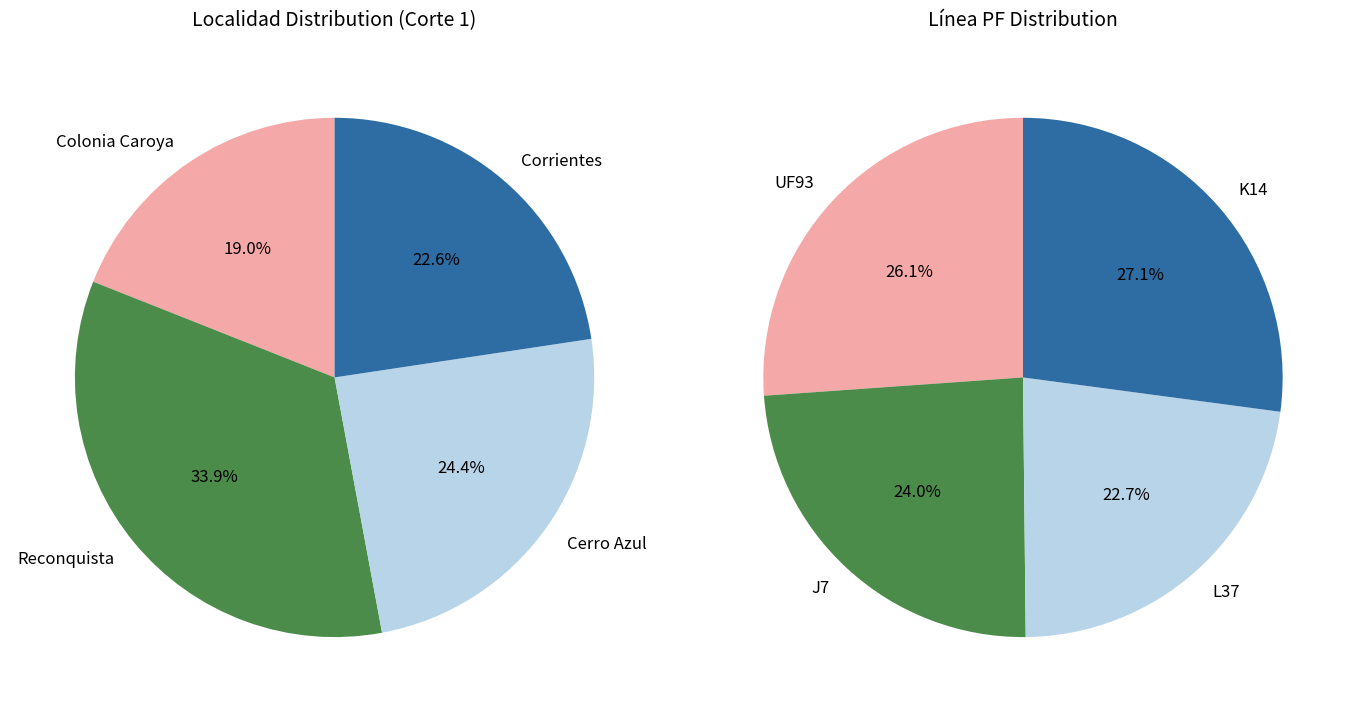

True or false: Reconquista accounts for 34% of the total.

True